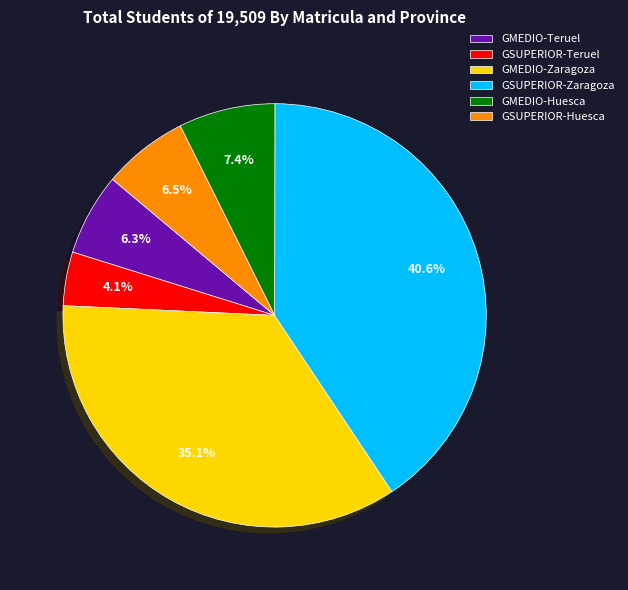

The GSUPERIOR-Zaragoza slice represents 41% of the pie. True or false?

True